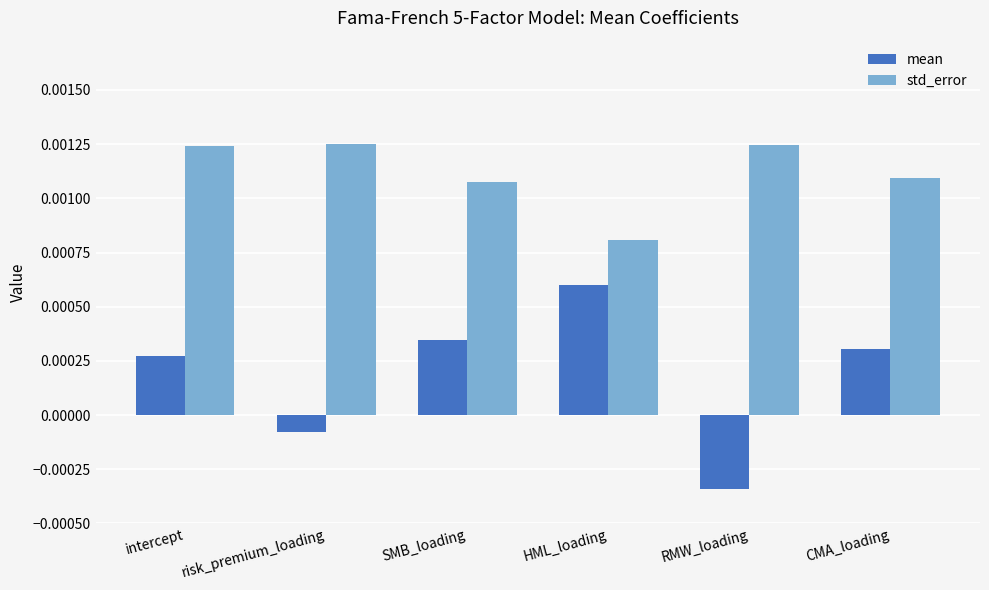

How many groups of bars are there?

6